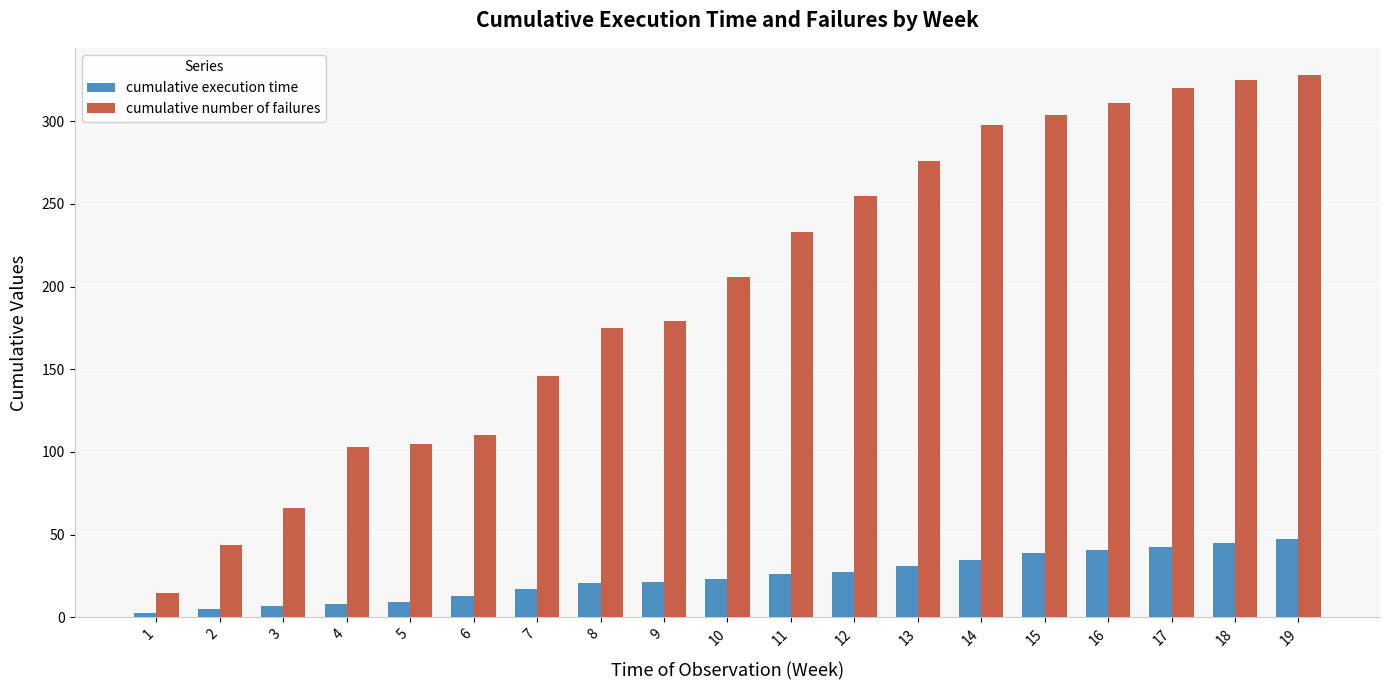

The cumulative number of failures series shows 175.0 at 8. True or false?

True